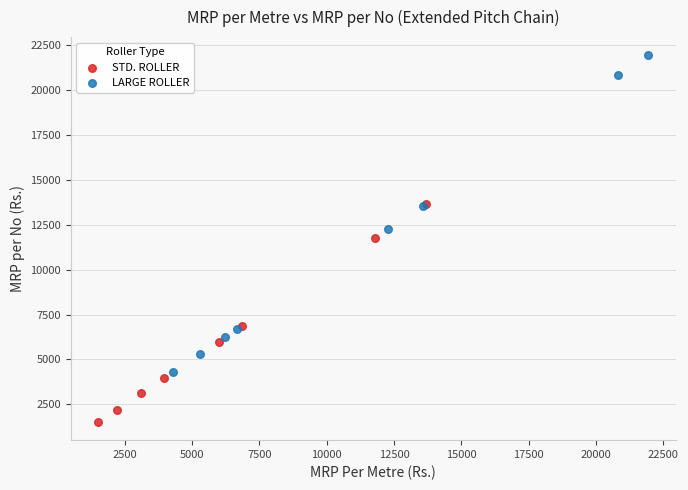

Which series has the widest spread of Y values?

LARGE ROLLER